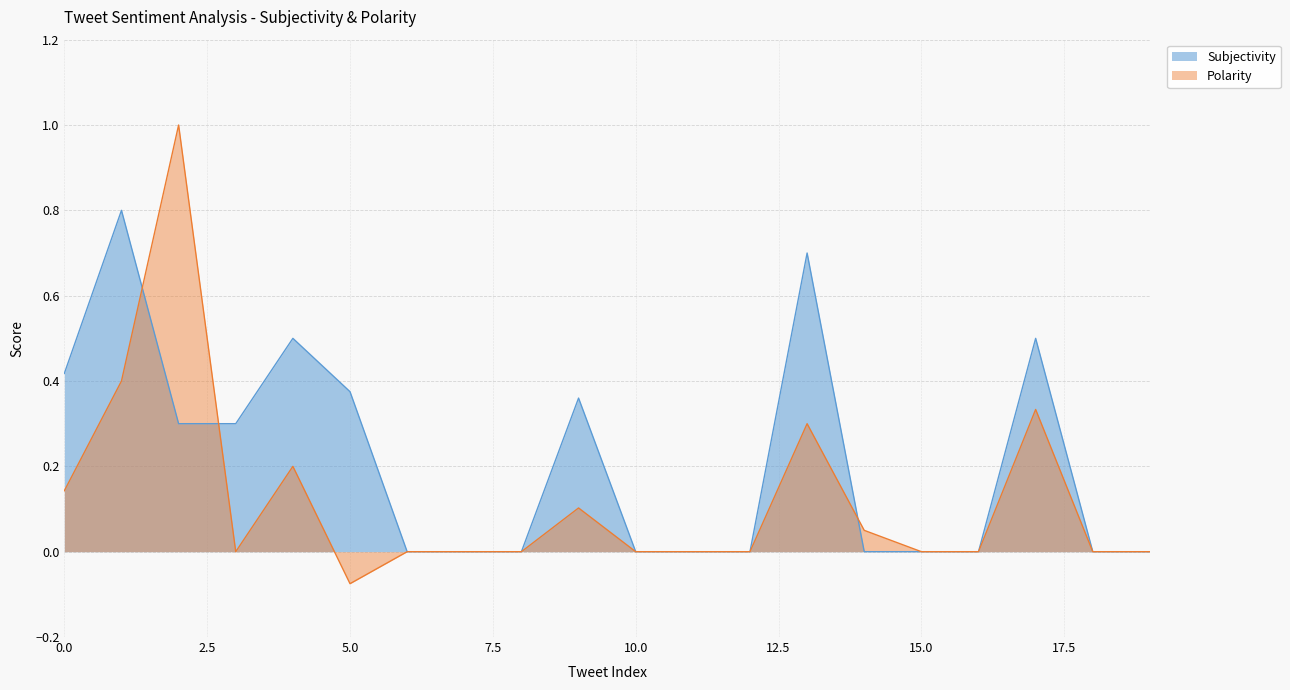

Reading right to left, transcribe all the data shown in this chart.

Subjectivity: 19=0.0	18=0.0	17=0.5	16=0.0	15=0.0	14=0.0	13=0.7	12=0.0	11=0.0	10=0.0	9=0.4	8=0.0	7=0.0	6=0.0	5=0.4	4=0.5	3=0.3	2=0.3	1=0.8	0=0.4
Polarity: 19=0.0	18=0.0	17=0.3	16=0.0	15=0.0	14=0.1	13=0.3	12=0.0	11=0.0	10=0.0	9=0.1	8=0.0	7=0.0	6=0.0	5=-0.1	4=0.2	3=0.0	2=1.0	1=0.4	0=0.1